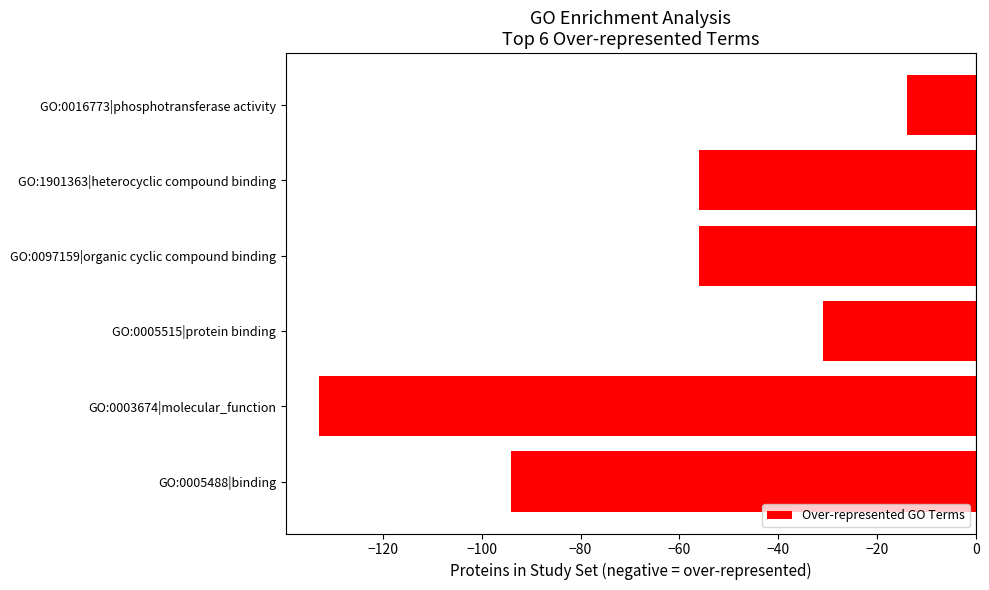

Are the bars horizontal?

Yes